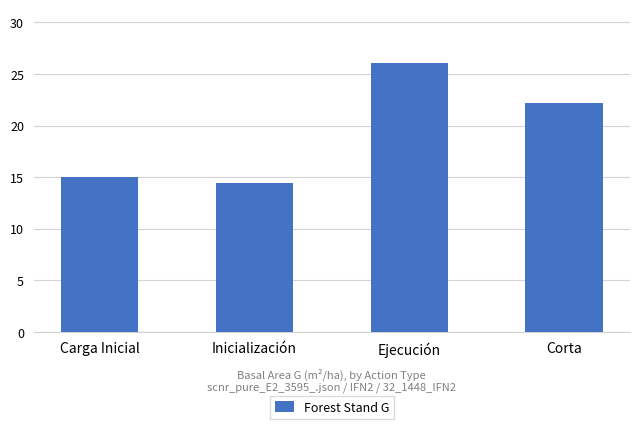

Reading right to left, list all the values displayed in this chart.

Corta=22.2	Ejecución=26.1	Inicialización=14.4	Carga Inicial=15.0